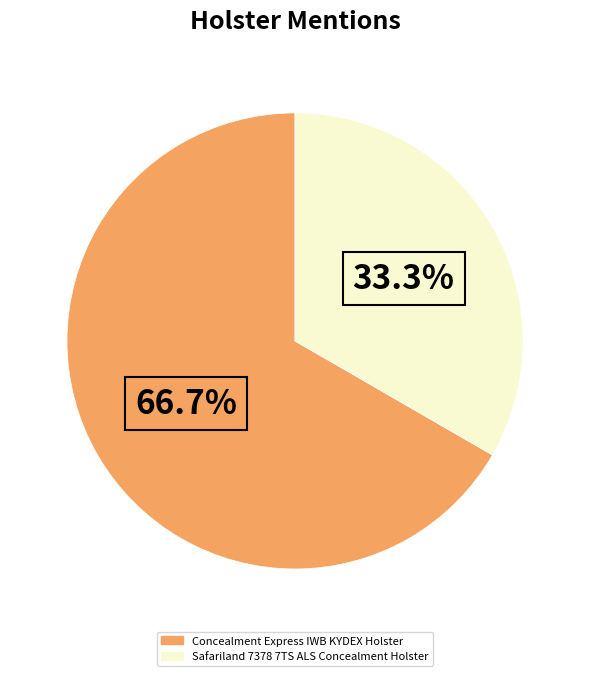

What percentage is NOT represented by Concealment Express IWB KYDEX Holster?

33.3%